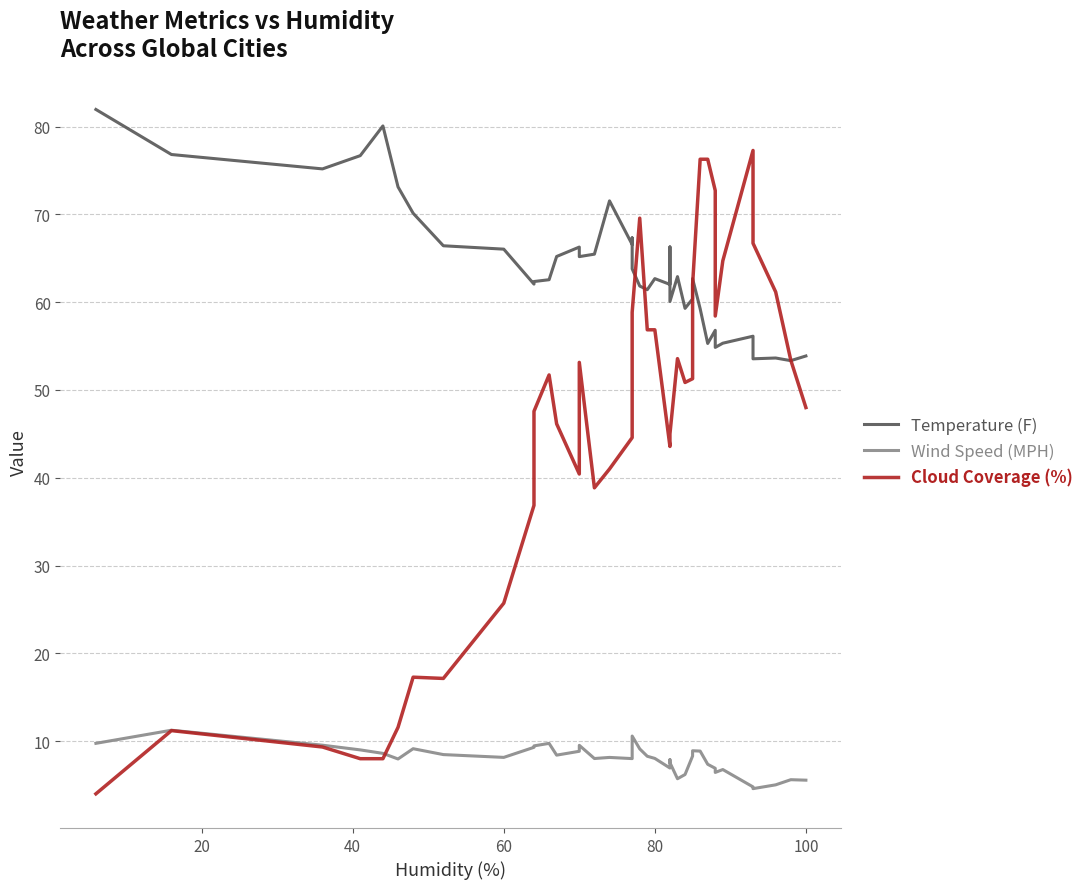

Is the value of Temperature (F) at 37 greater than the value of Wind Speed (MPH) at 12?

Yes